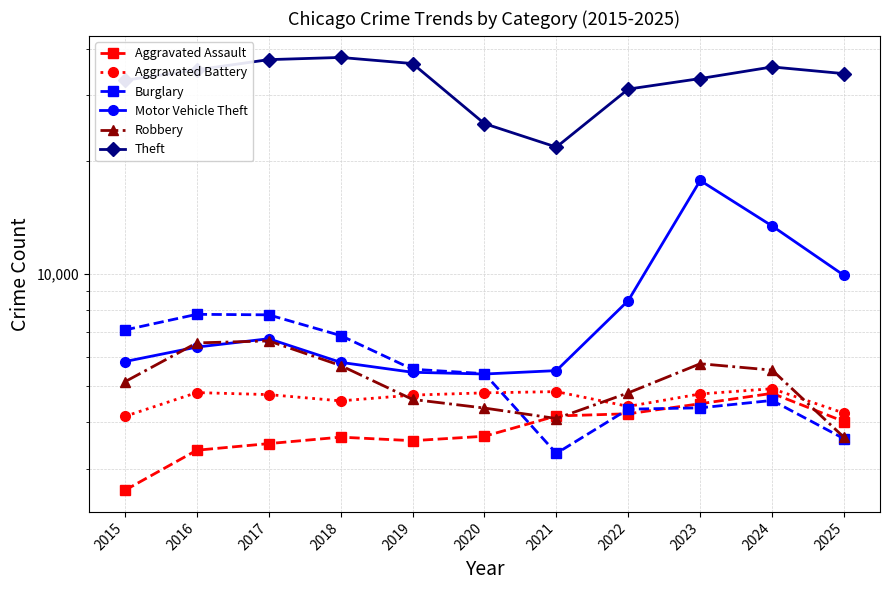

Which series has the largest range (max minus min)?

Theft